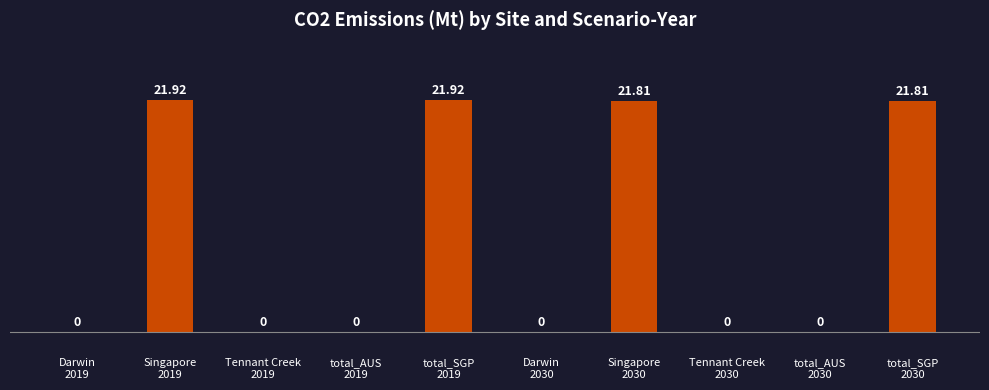

Rank the categories by value from lowest to highest.

Darwin
2019, Tennant Creek
2019, total_AUS
2019, Darwin
2030, Tennant Creek
2030, total_AUS
2030, Singapore
2030, total_SGP
2030, Singapore
2019, total_SGP
2019